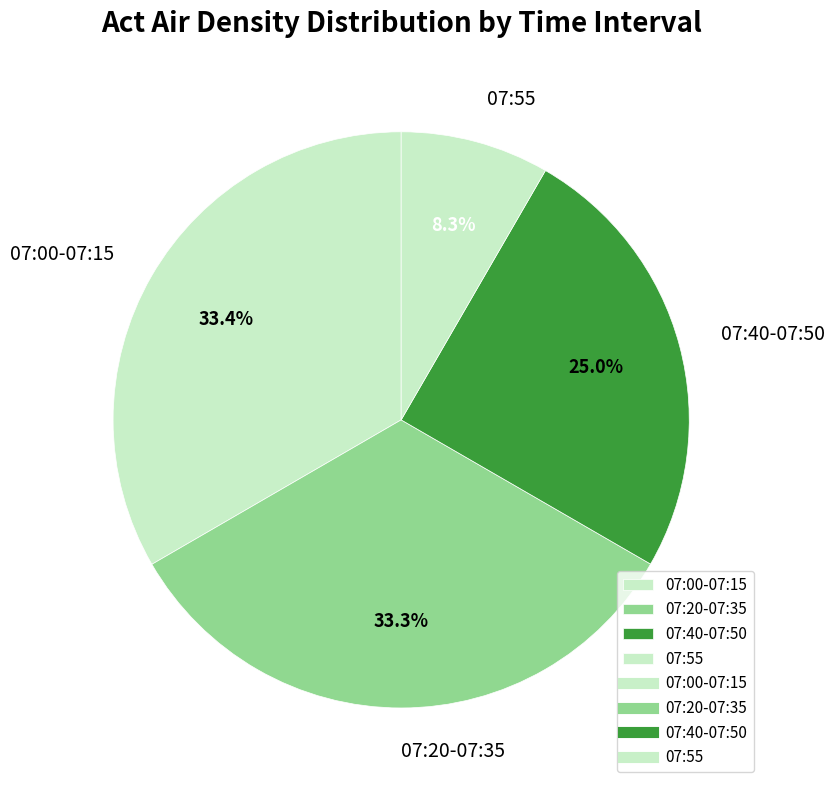

How many segments does this pie chart have?

4